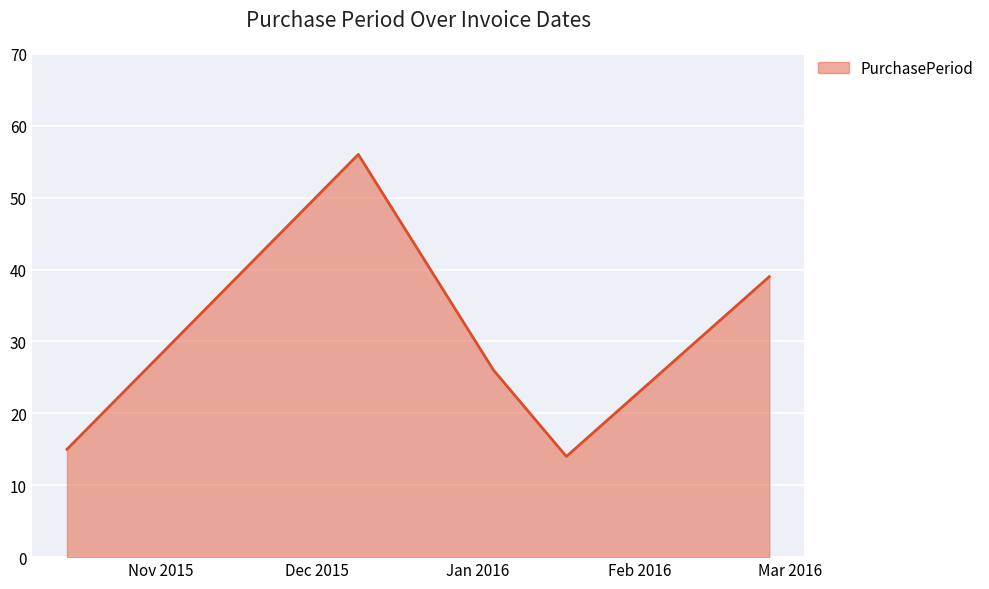

True or false: there are more than 1 points higher than both neighbors.

False